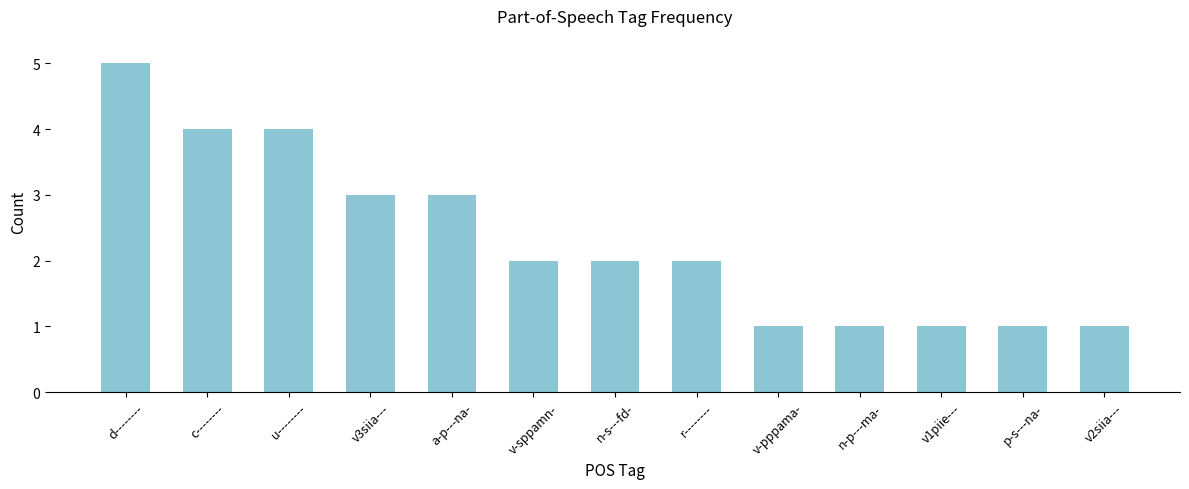

What is the value of the 2nd bar from the left?

4